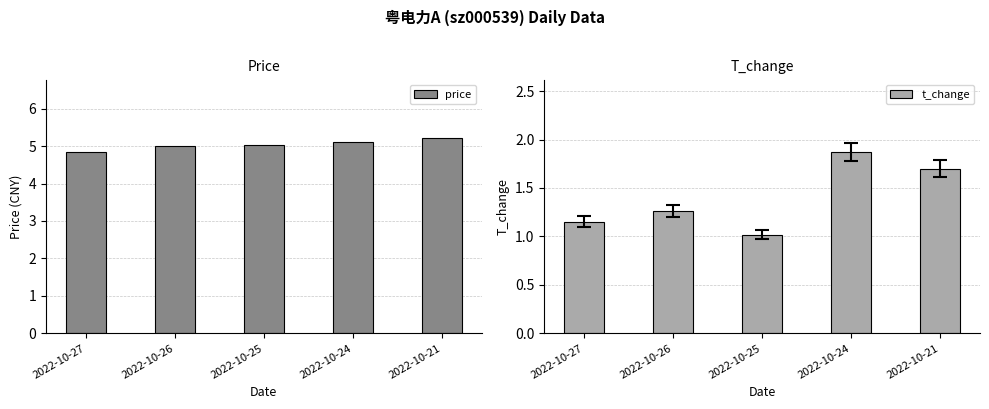

True or false: t_change has a value of 0.6 at 2022-10-27.

False